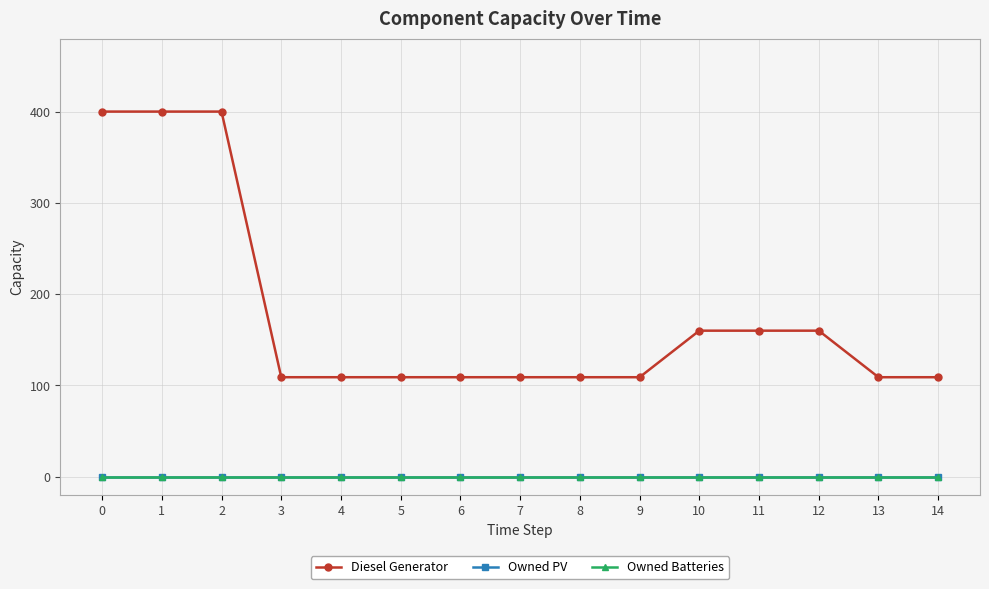

True or false: Owned PV and Diesel Generator intersect in this chart.

False